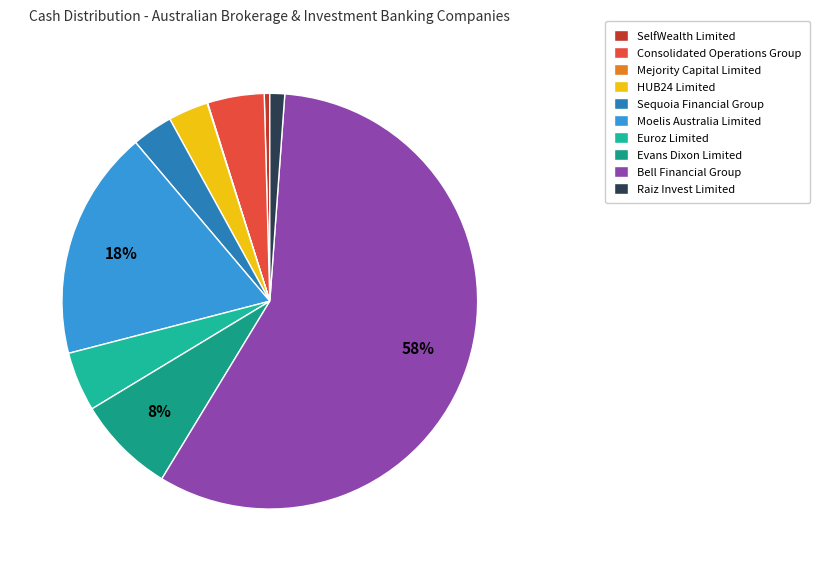

Which slice is the largest?

Bell Financial Group